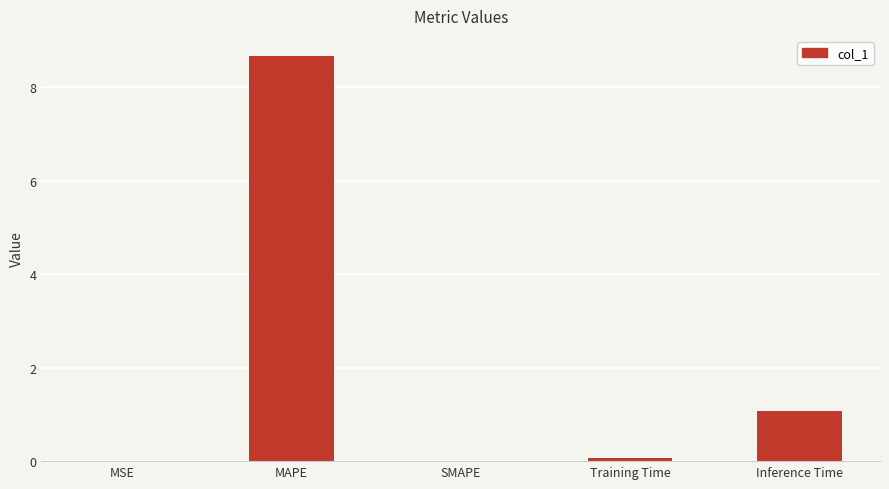

Which label corresponds to the largest value in the chart?

MAPE